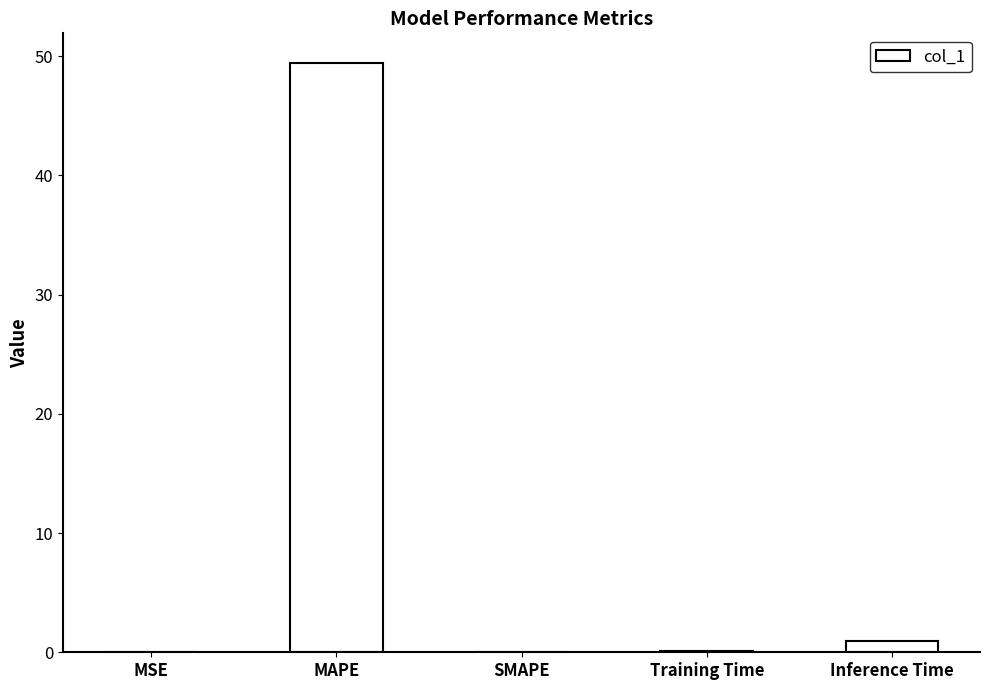

The value at MAPE is 18.2. True or false?

False